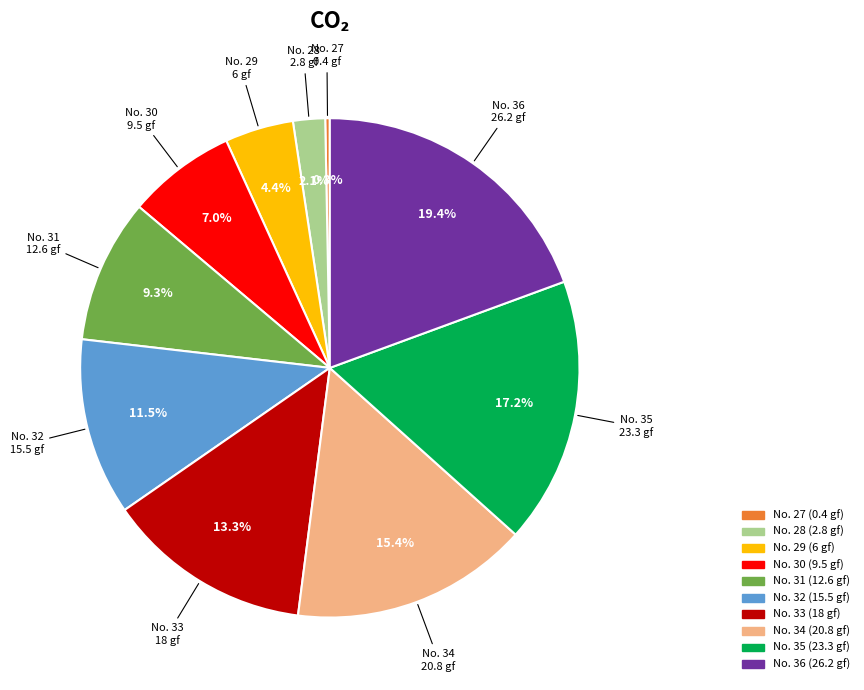

Is there any slice that represents more than half of the pie?

No